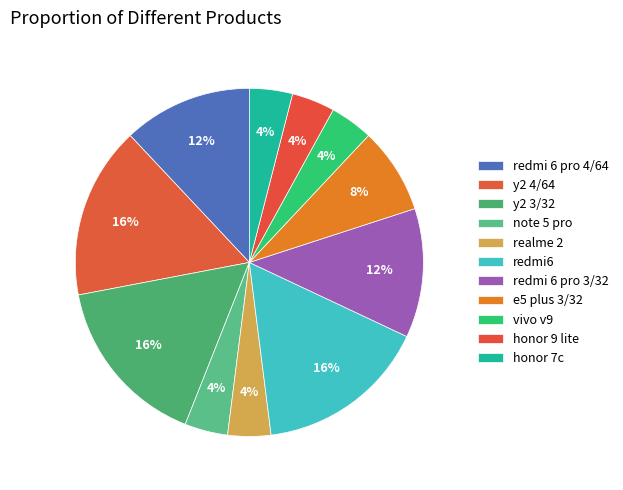

Rank the categories by value from lowest to highest.

note 5 pro, realme 2, vivo v9, honor 9 lite, honor 7c, e5 plus 3/32, redmi 6 pro 4/64, redmi 6 pro 3/32, y2 4/64, y2 3/32, redmi6